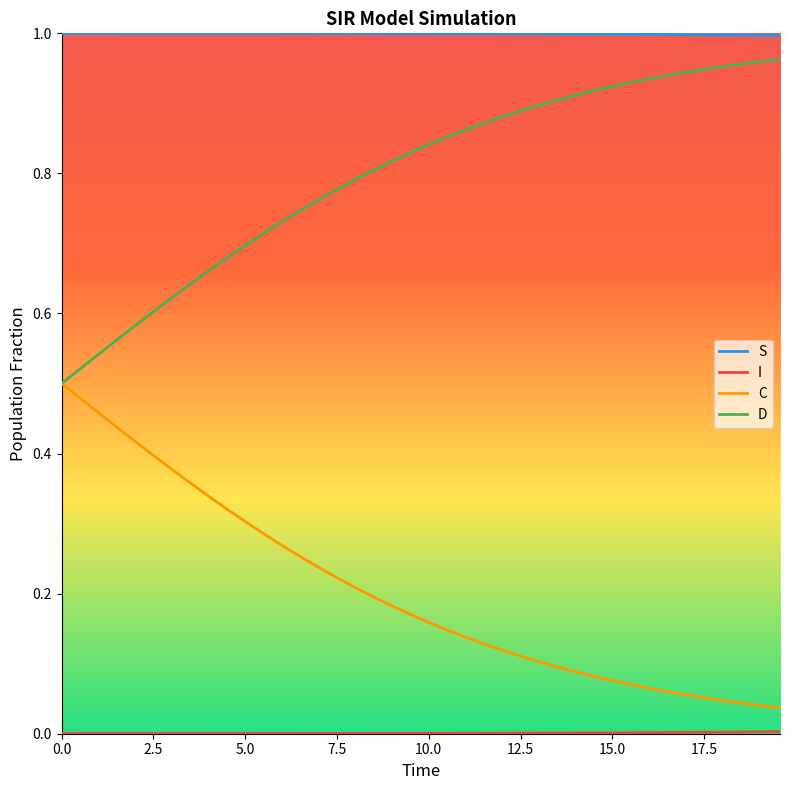

Which series has the largest total across all categories?

S